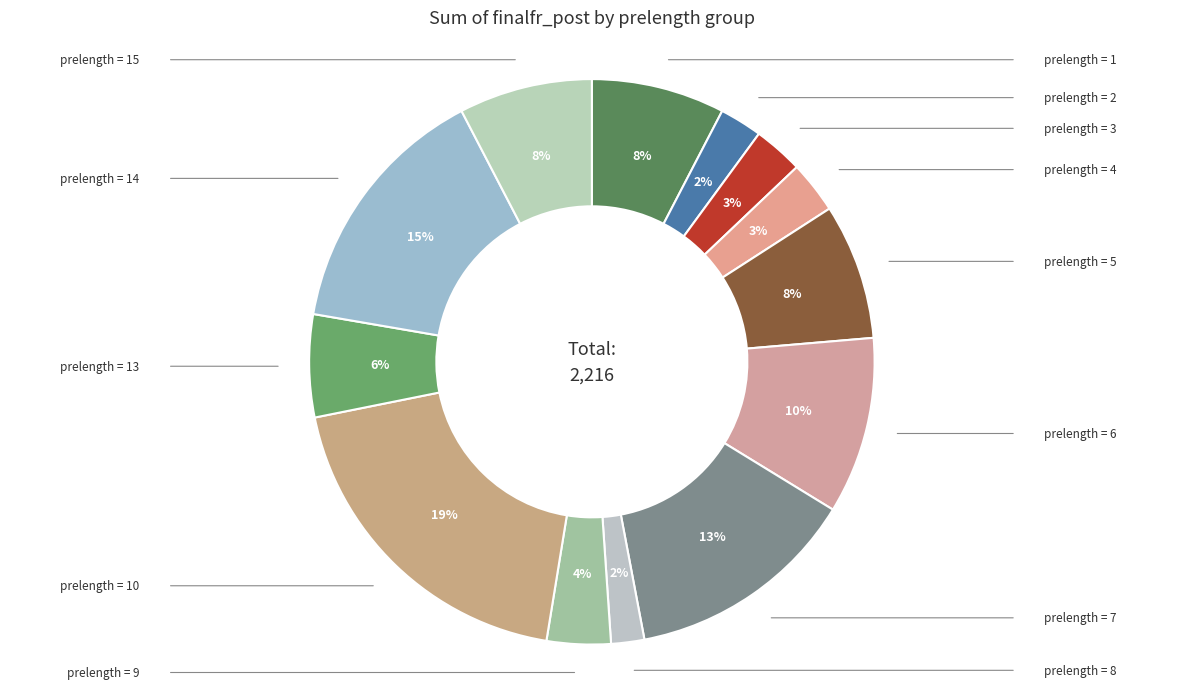

How many segments does this pie chart have?

13